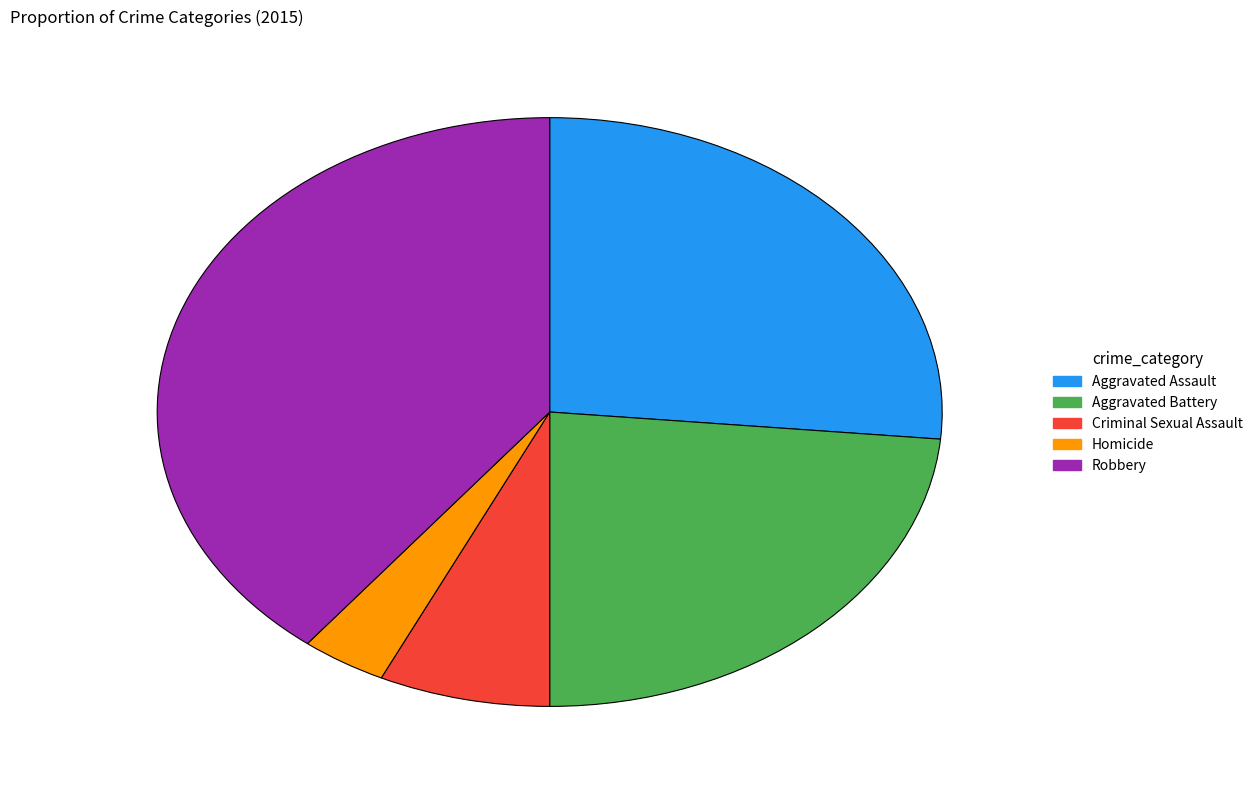

How many segments does this pie chart have?

5